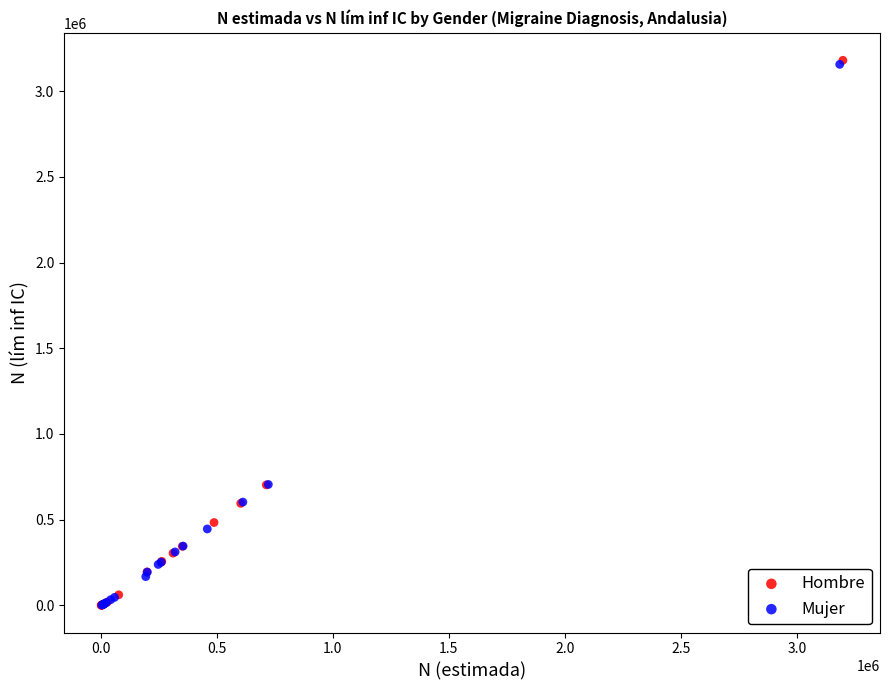

Which series has the largest Y range (max minus min)?

Hombre